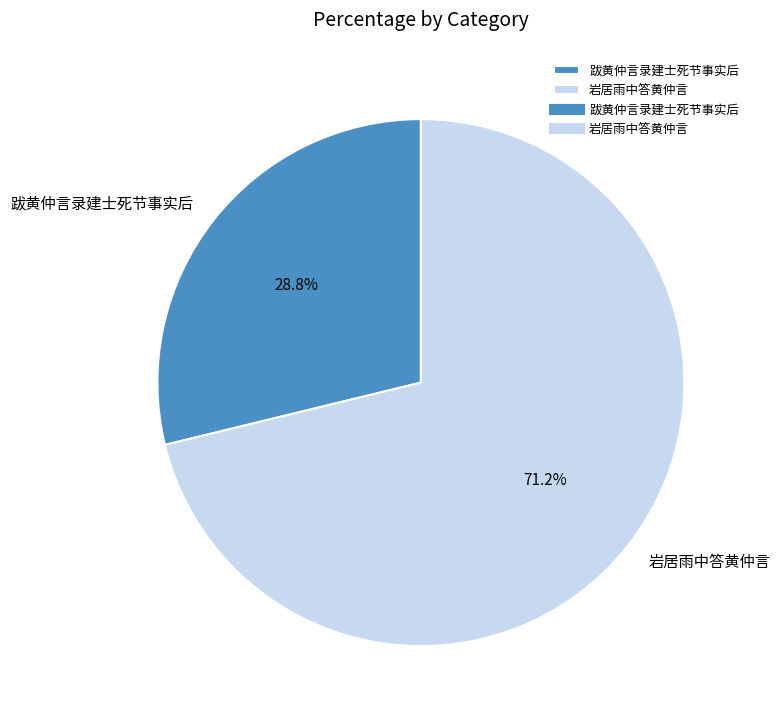

Approximately how many times larger is the value at 岩居雨中答黄仲言 compared to 跋黄仲言录建士死节事实后?

2.5